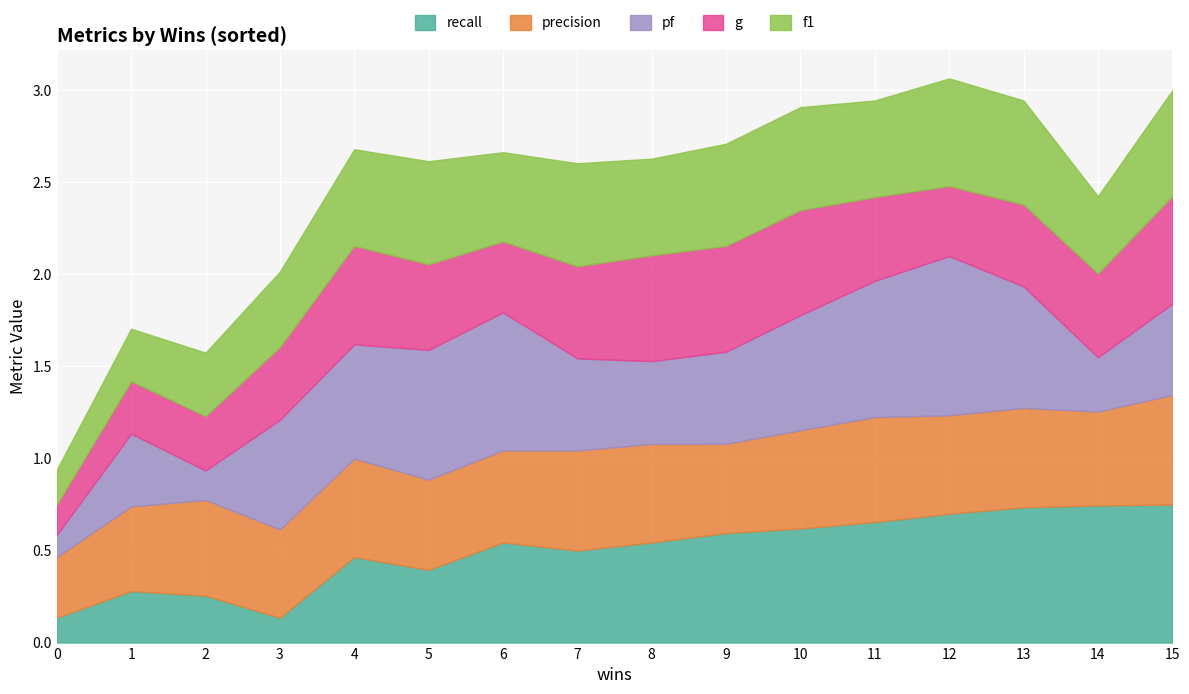

Reading left to right, transcribe all the data shown in this chart.

recall: 0.1	0.3	0.3	0.1	0.5	0.4	0.5	0.5	0.5	0.6	0.6	0.7	0.7	0.7	0.7	0.8
precision: 0.3	0.5	0.5	0.5	0.5	0.5	0.5	0.5	0.5	0.5	0.5	0.6	0.5	0.5	0.5	0.6
pf: 0.1	0.4	0.2	0.6	0.6	0.7	0.8	0.5	0.5	0.5	0.6	0.7	0.9	0.7	0.3	0.5
g: 0.2	0.3	0.3	0.4	0.5	0.5	0.4	0.5	0.6	0.6	0.6	0.5	0.4	0.4	0.5	0.6
f1: 0.2	0.3	0.3	0.4	0.5	0.6	0.5	0.6	0.5	0.6	0.6	0.5	0.6	0.6	0.4	0.6